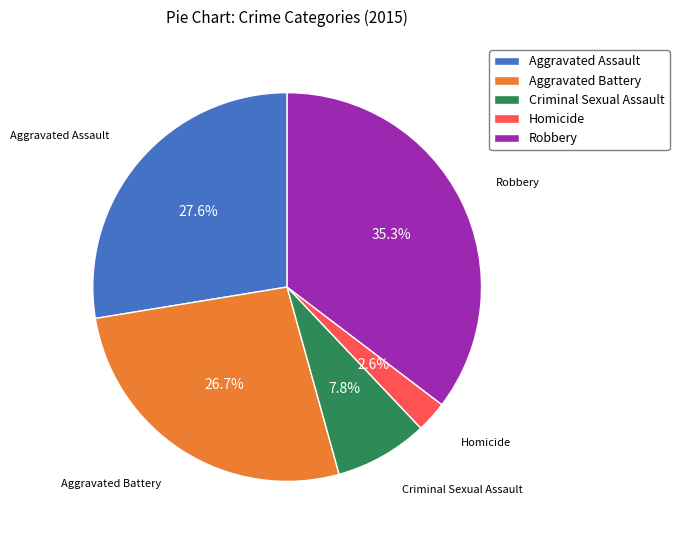

To the nearest percent, what is the average slice percentage?

20%